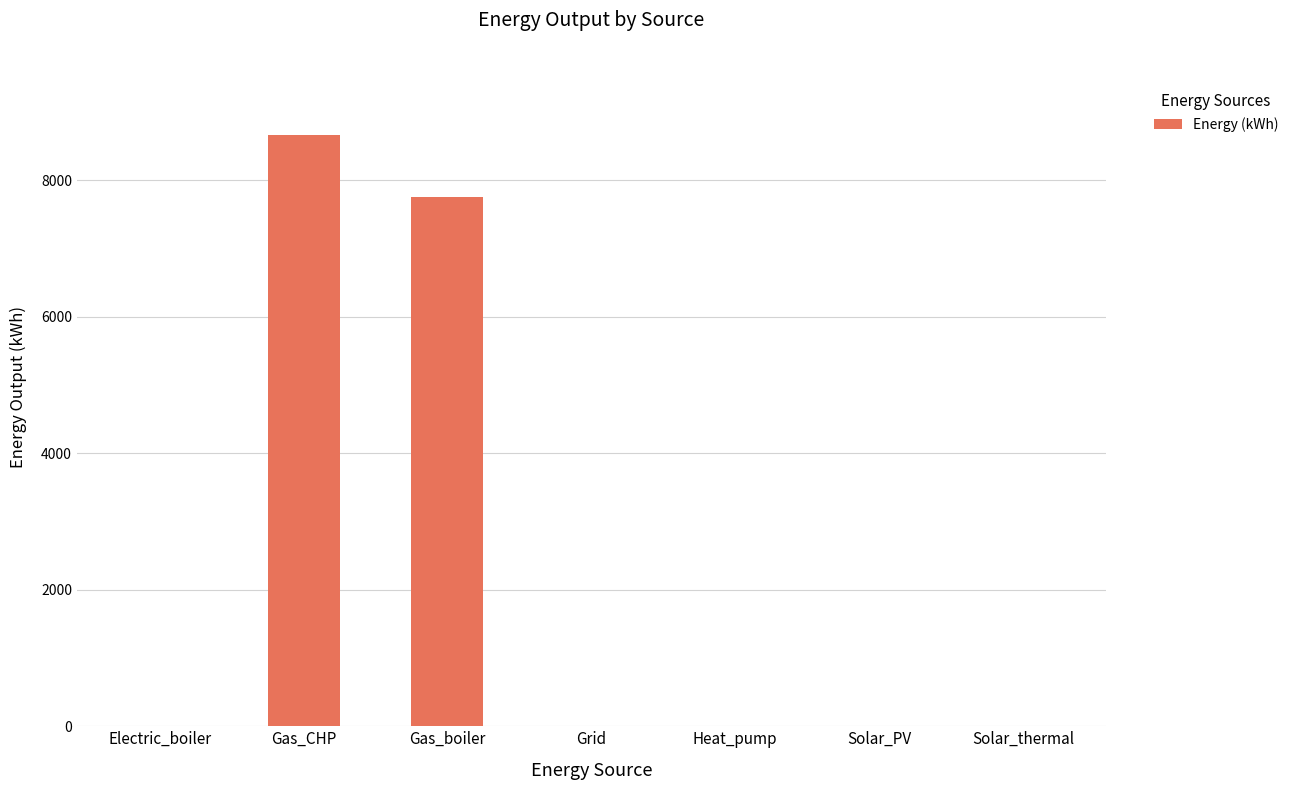

What is the difference between the values at Solar_PV and Gas_CHP?

8659.0